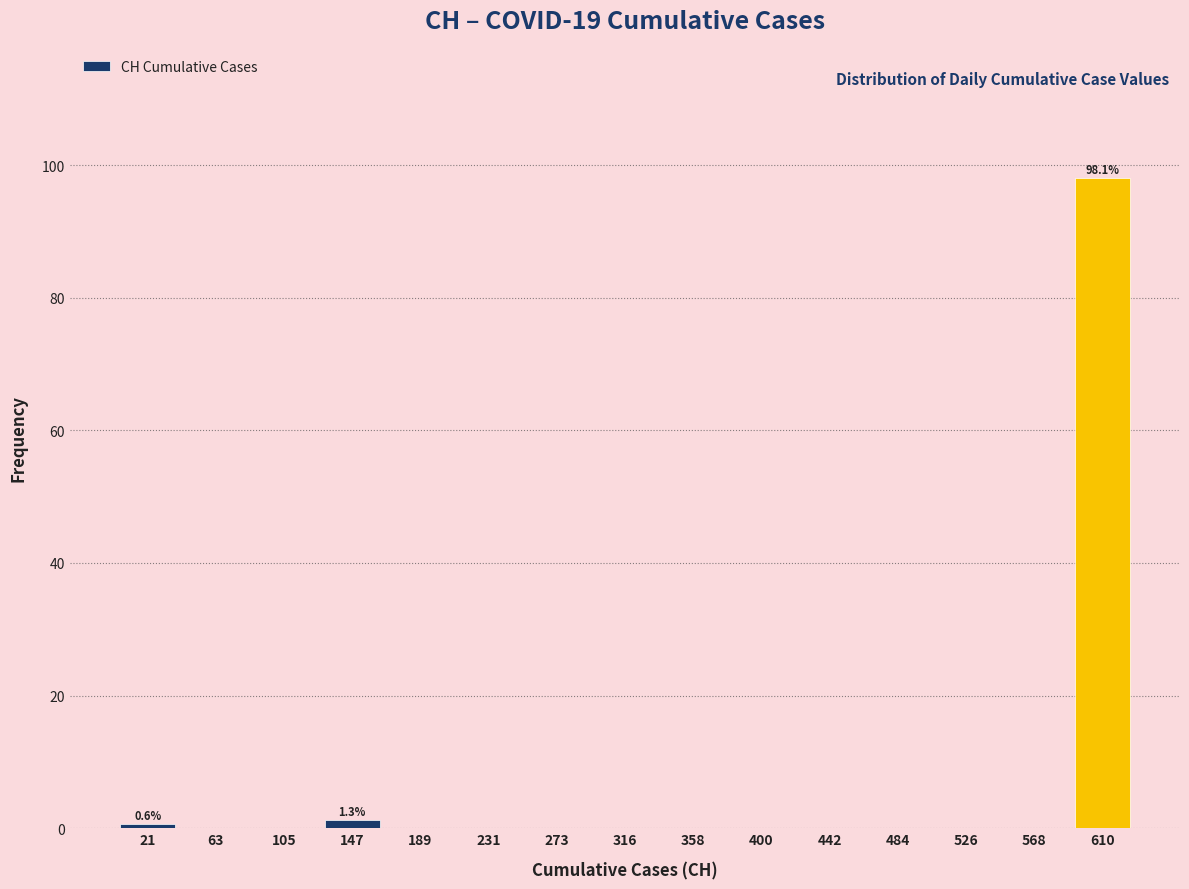

Over which range of the x-axis is the bar tallest?

590 to 630